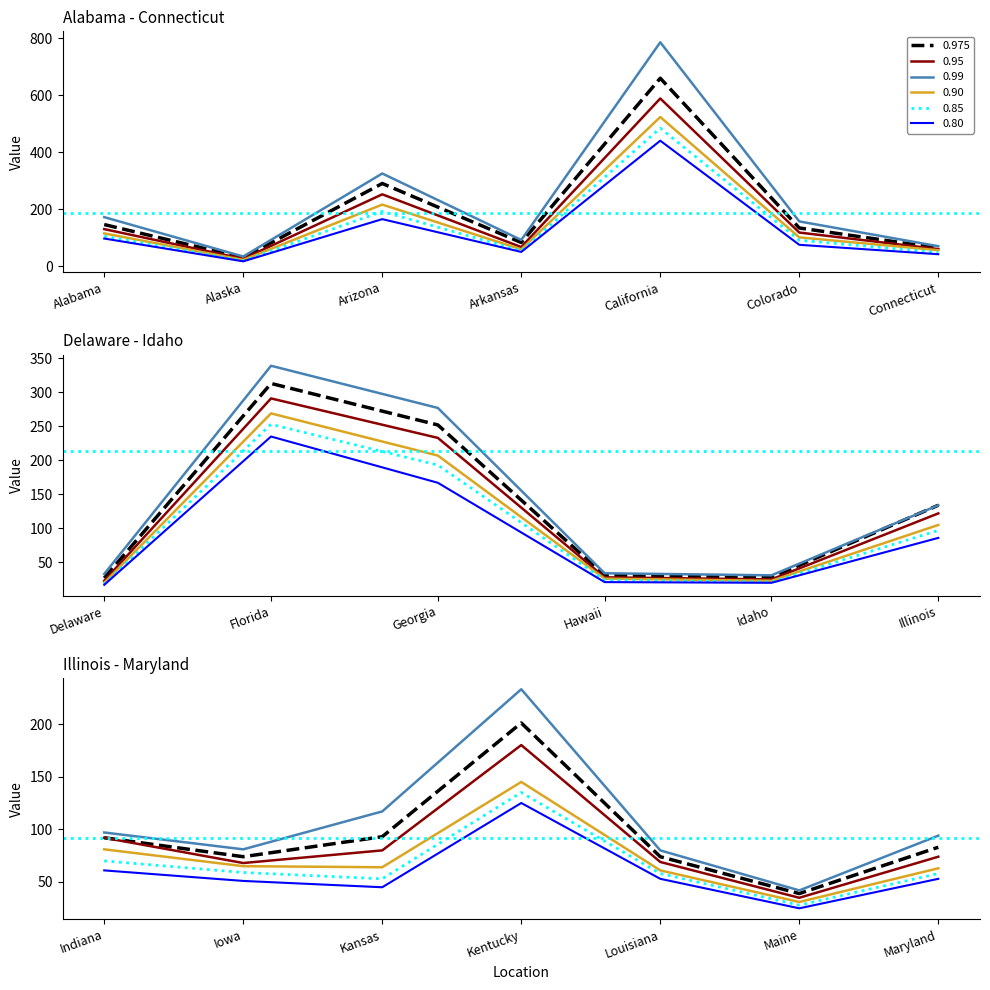

What is the sum of all 0.80 values?

1845